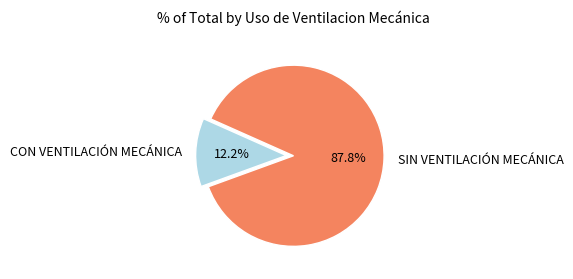

To the nearest percent, what is the combined percentage of SIN VENTILACIÓN MECÁNICA and CON VENTILACIÓN MECÁNICA?

100%